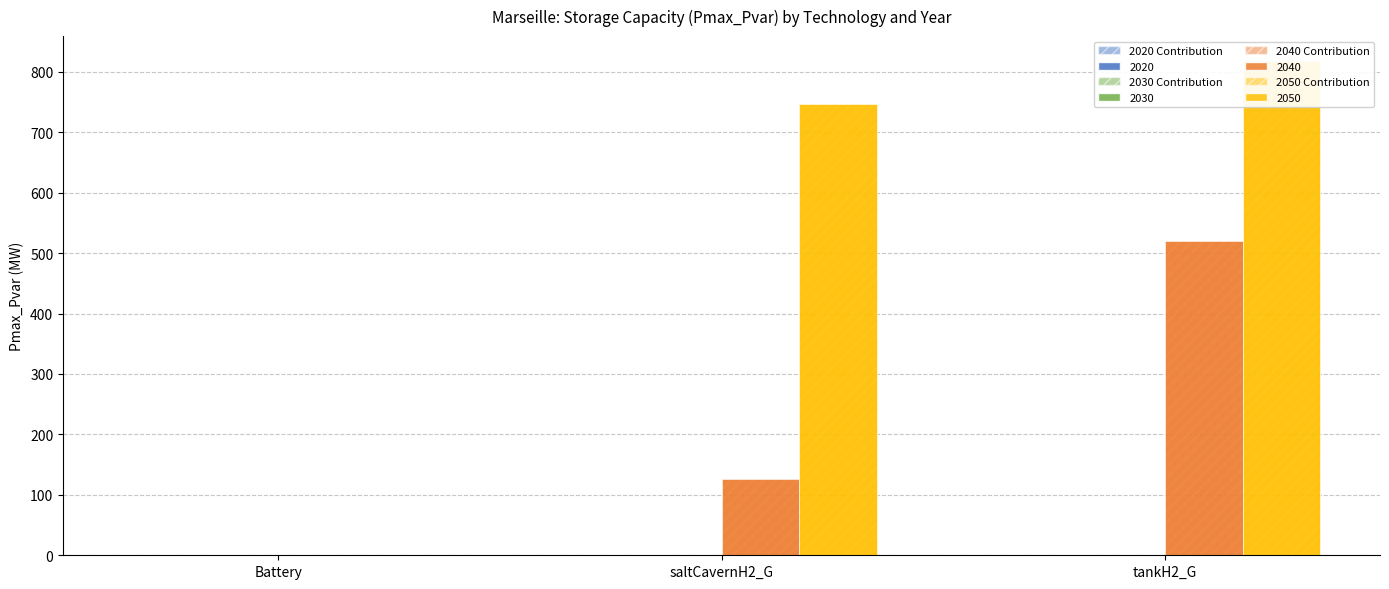

At which category is the sum across all series the highest?

tankH2_G